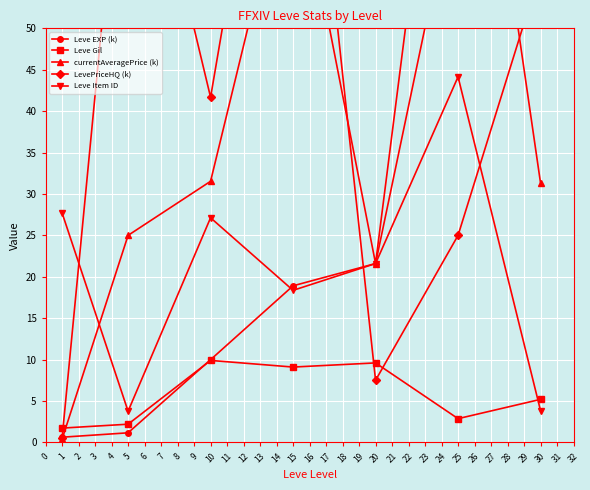

How many values in the Leve Gil series are below 5?

3